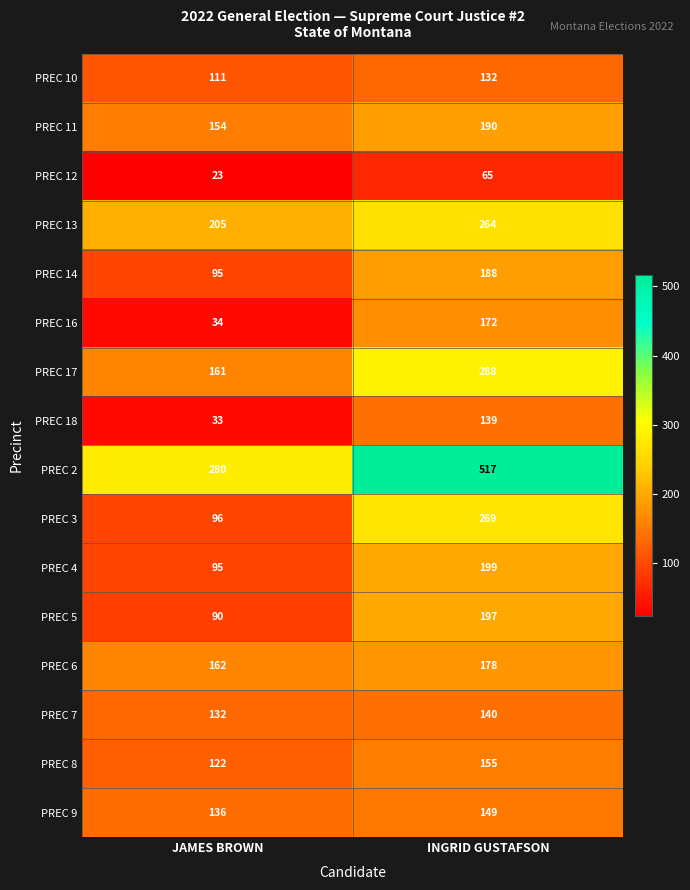

How many data points in PREC 13 are less than 264?

1